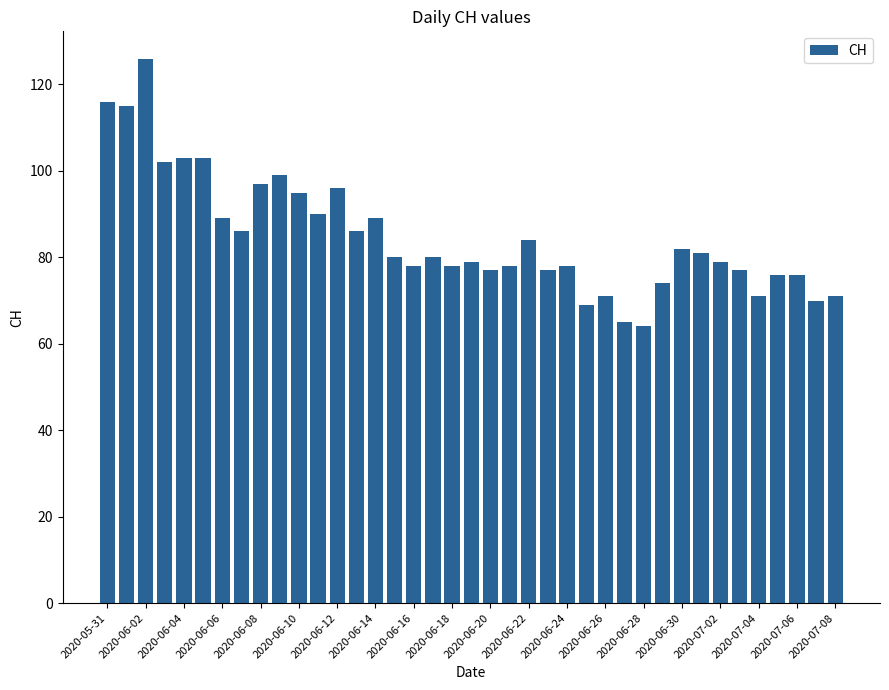

What is the difference between the maximum and second lowest values?

61